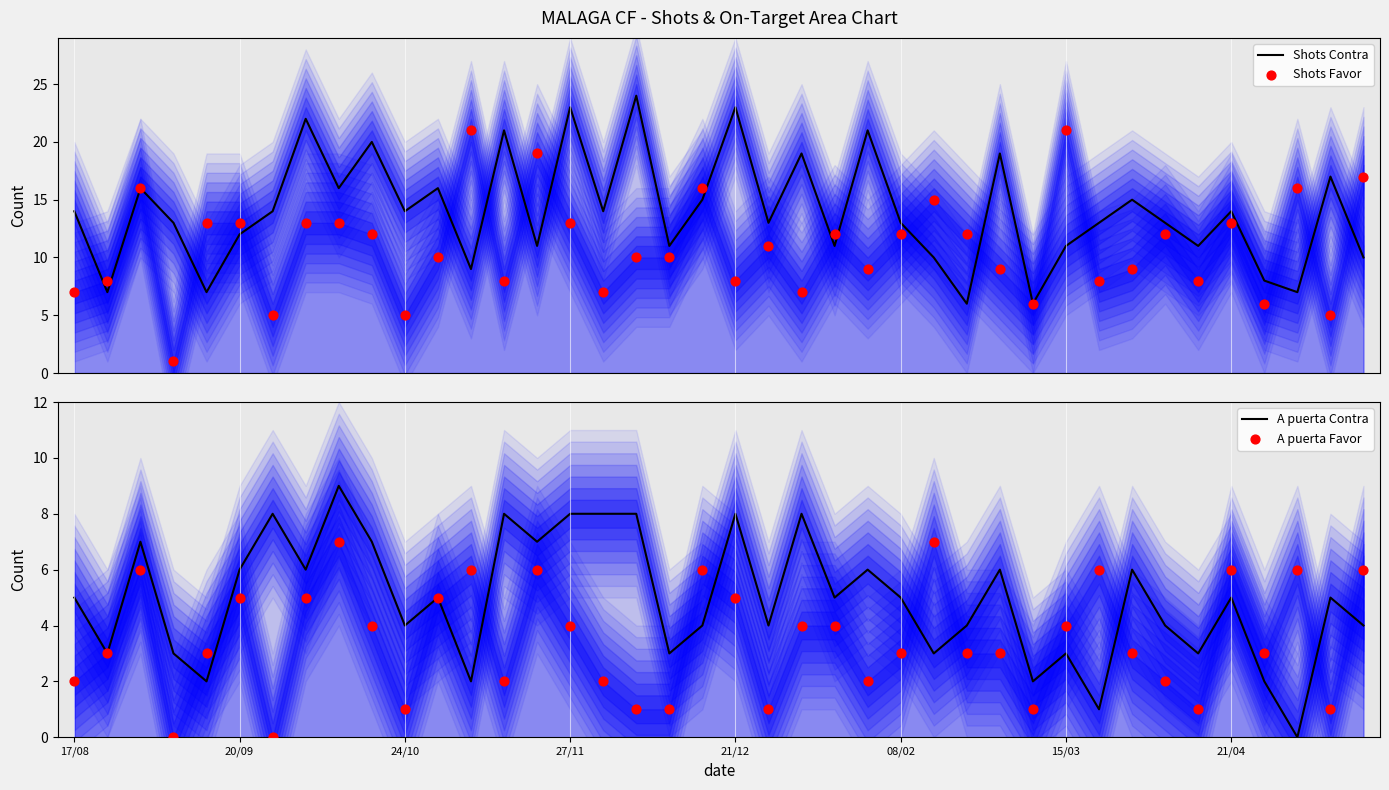

Which series has the largest total across all categories?

Shots Contra